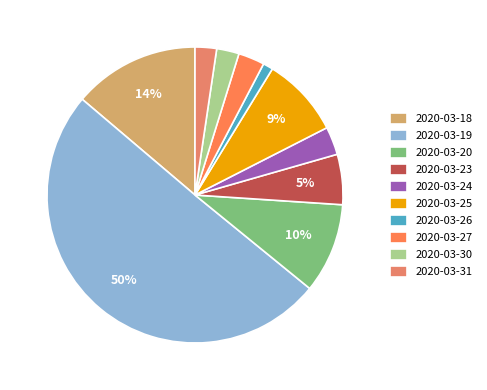

Rank the categories by value from lowest to highest.

2020-03-26, 2020-03-31, 2020-03-30, 2020-03-27, 2020-03-24, 2020-03-23, 2020-03-25, 2020-03-20, 2020-03-18, 2020-03-19